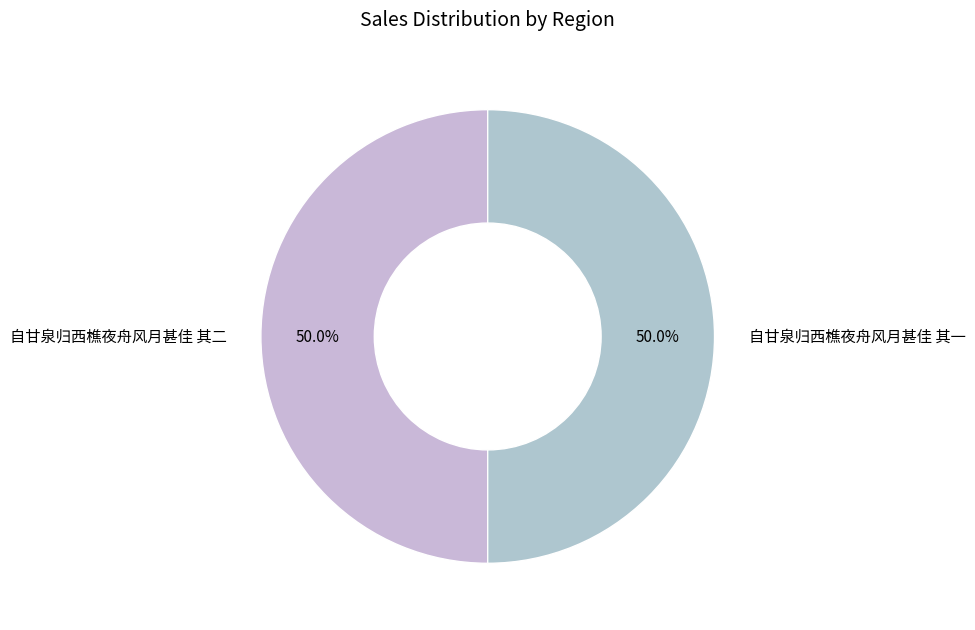

To the nearest percent, what percentage of the pie is 自甘泉归西樵夜舟风月甚佳 其二?

50%